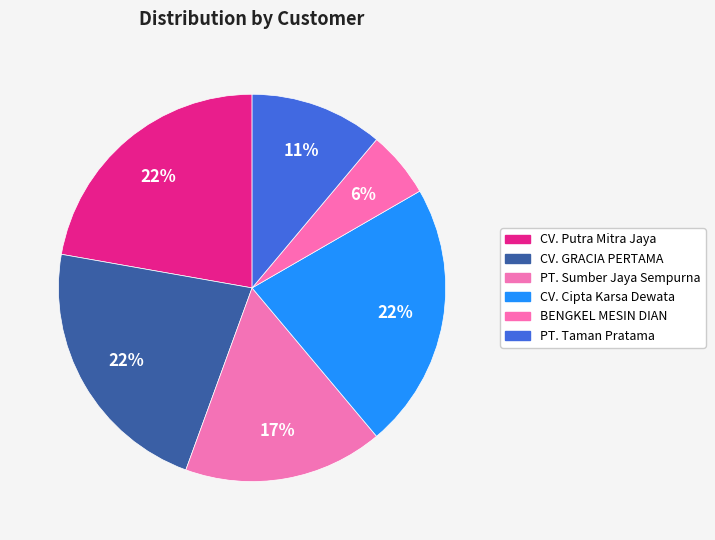

How many slices are in this pie chart?

6